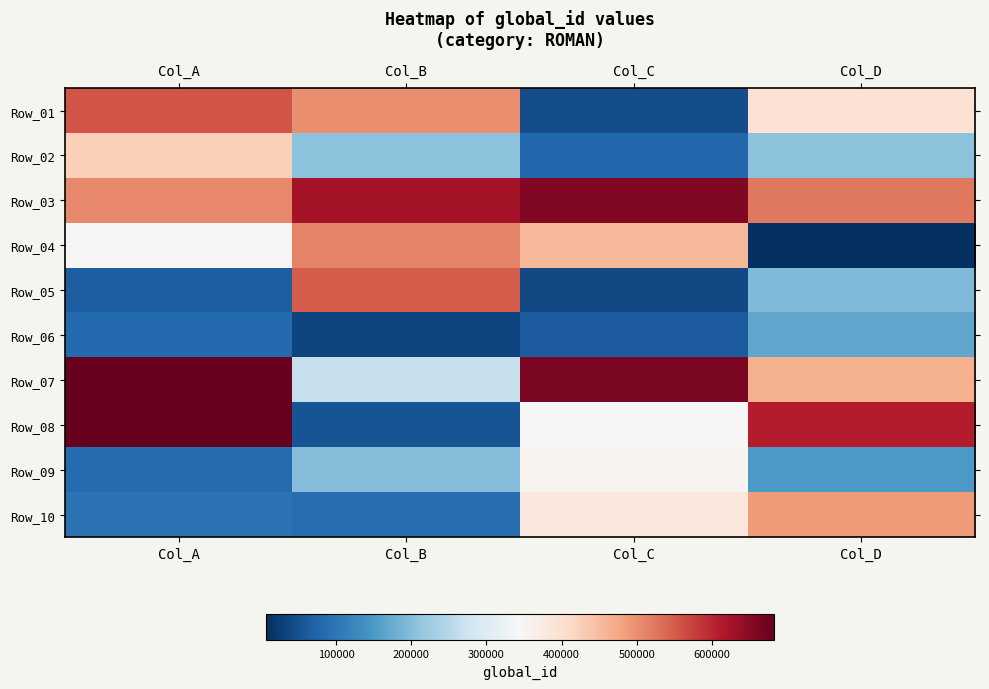

What is the minimum value shown in the chart?

7264